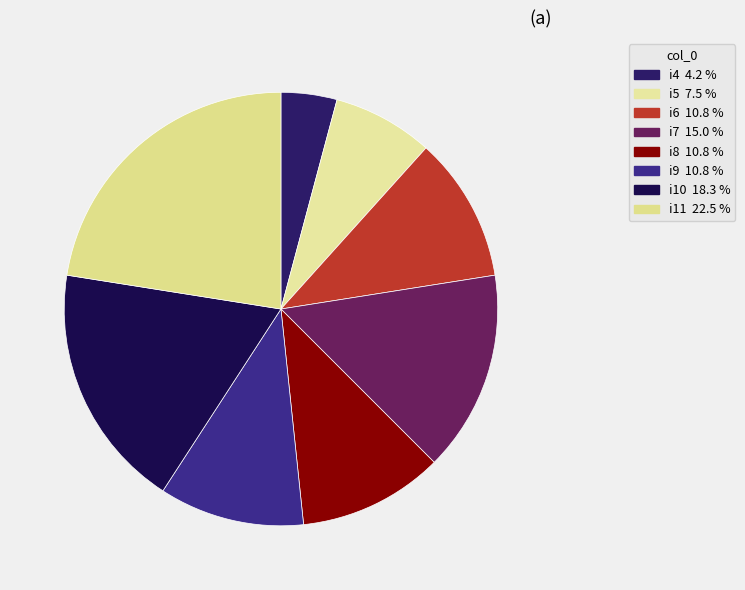

How many segments does this pie chart have?

8